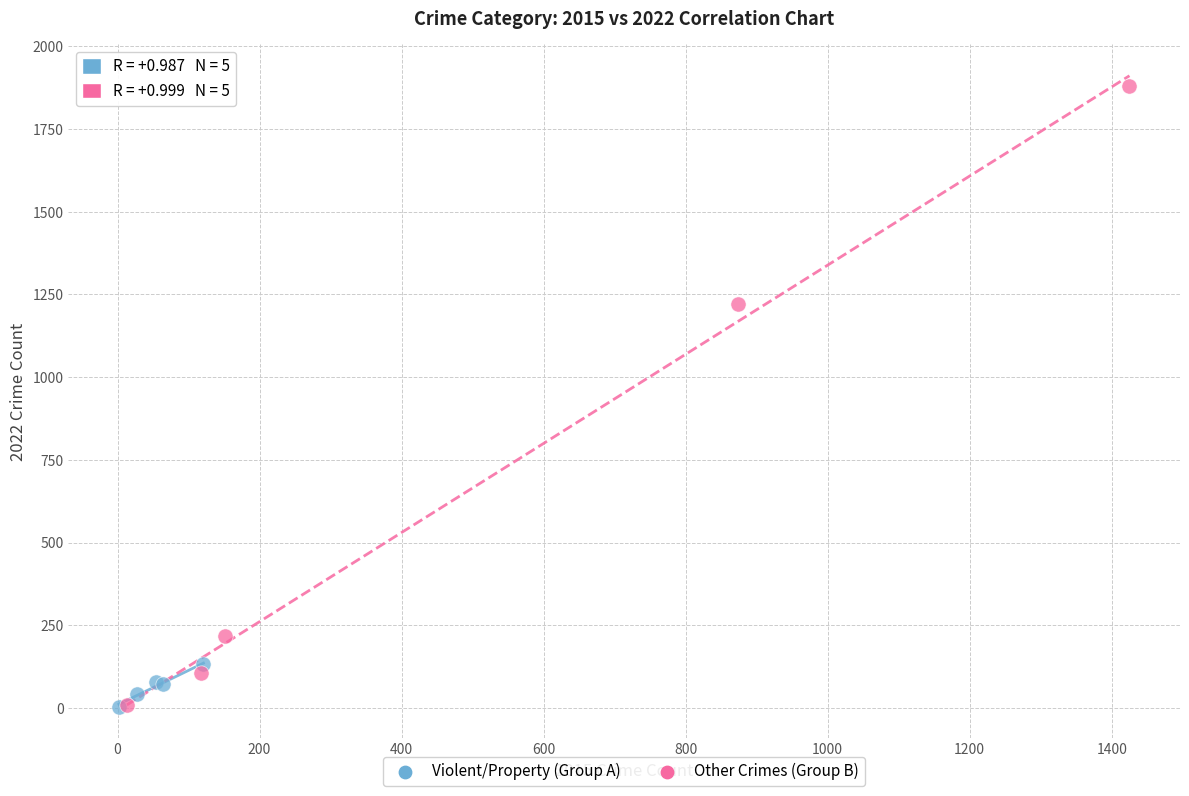

What are all the series names shown in the legend?

Violent/Property (Group A), Other Crimes (Group B)